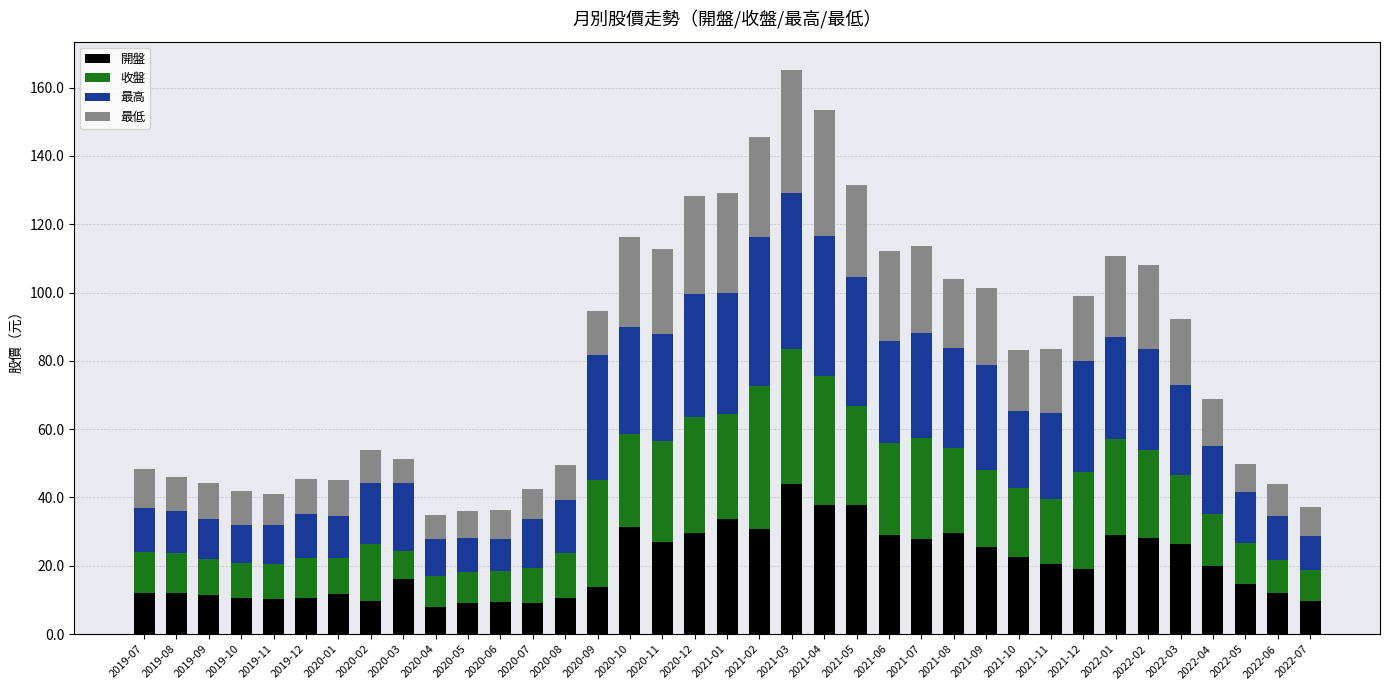

What is the difference between the second highest and minimum values in the 開盤 series?

30.1